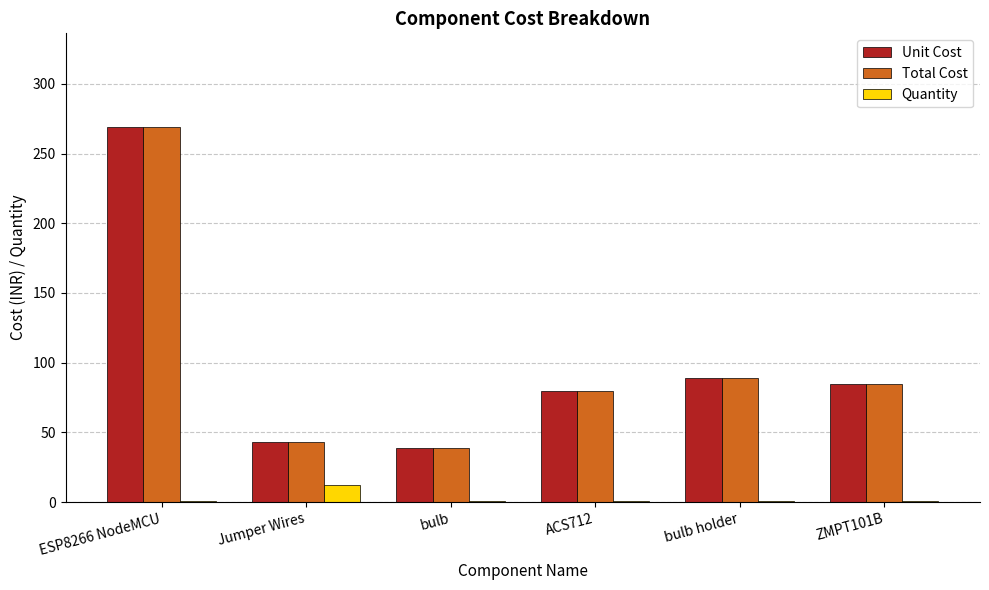

Where is Total Cost nearest to the value 154?

bulb holder